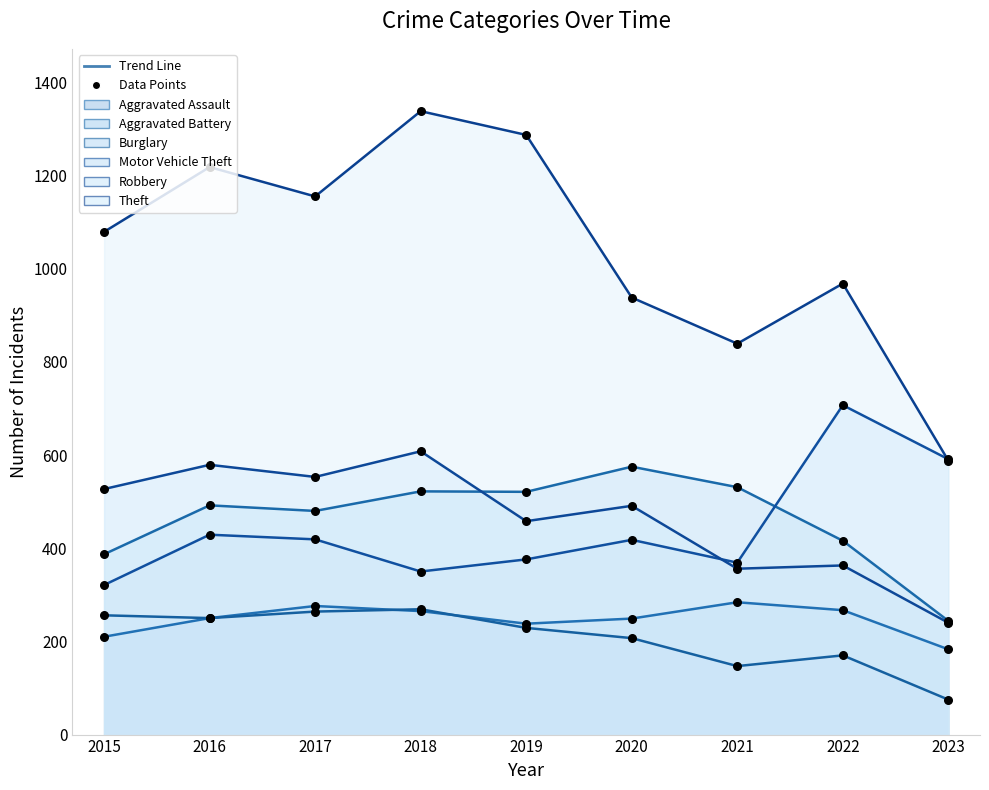

Which series has the largest total across all categories?

Theft